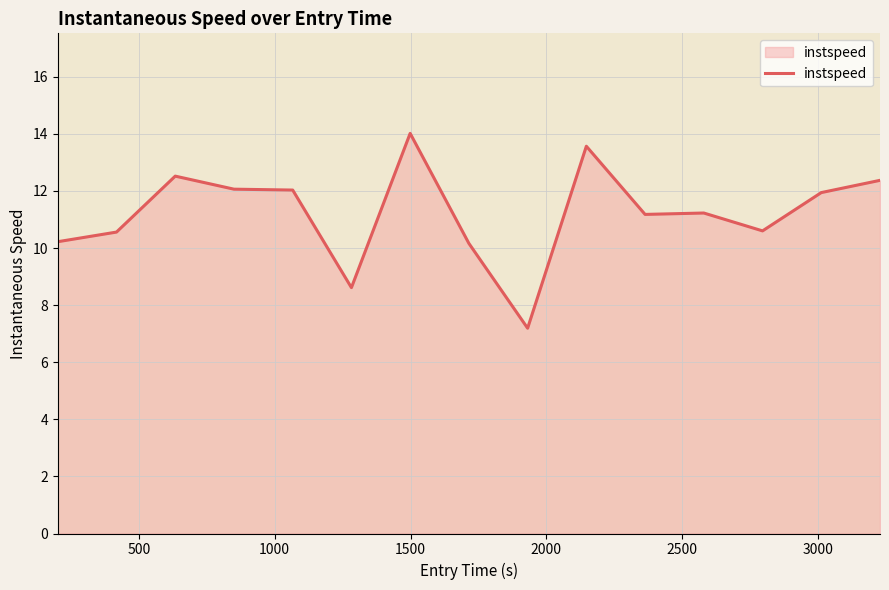

What is the greatest value displayed?

14.0